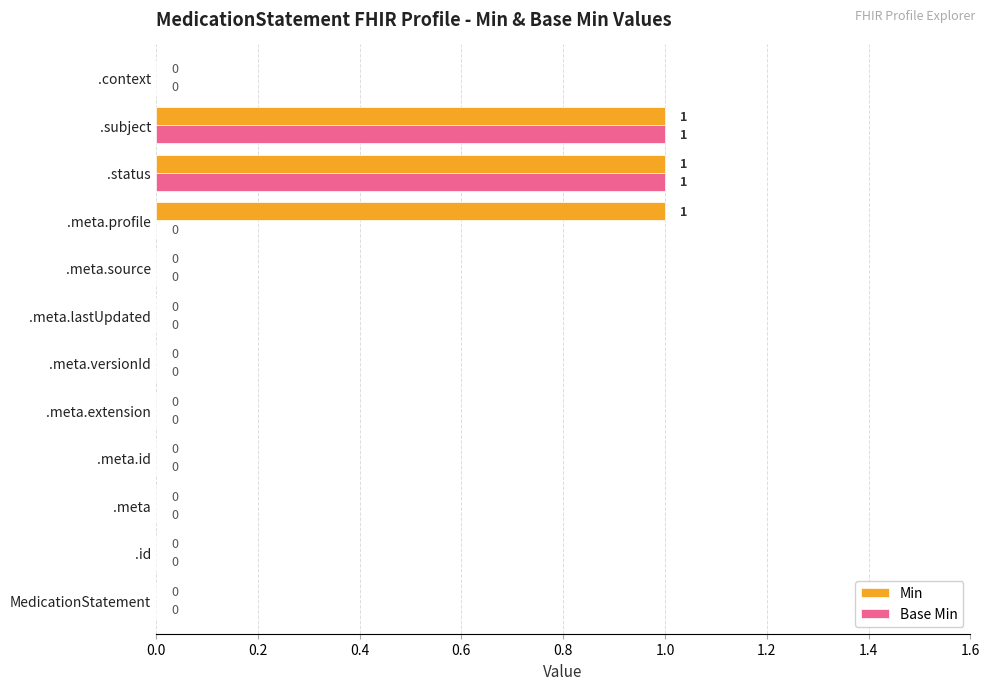

Is it true that Min equals 0 at .id?

True